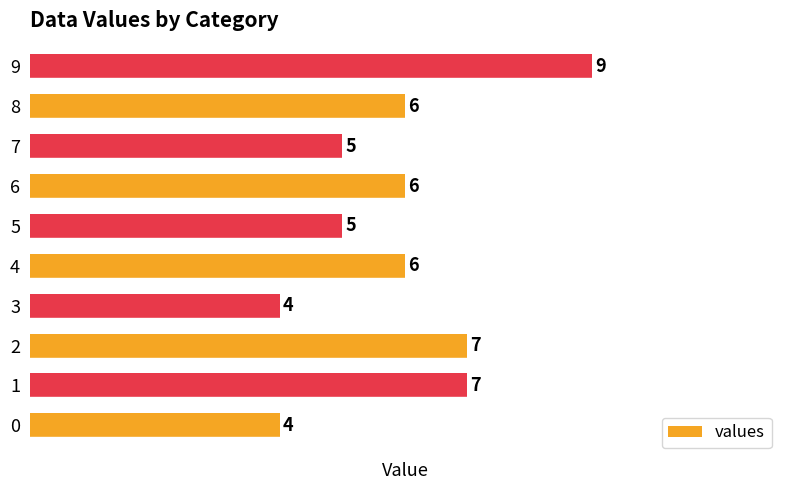

Reading bottom to top, transcribe all the data shown in this chart.

0=4	1=7	2=7	3=4	4=6	5=5	6=6	7=5	8=6	9=9